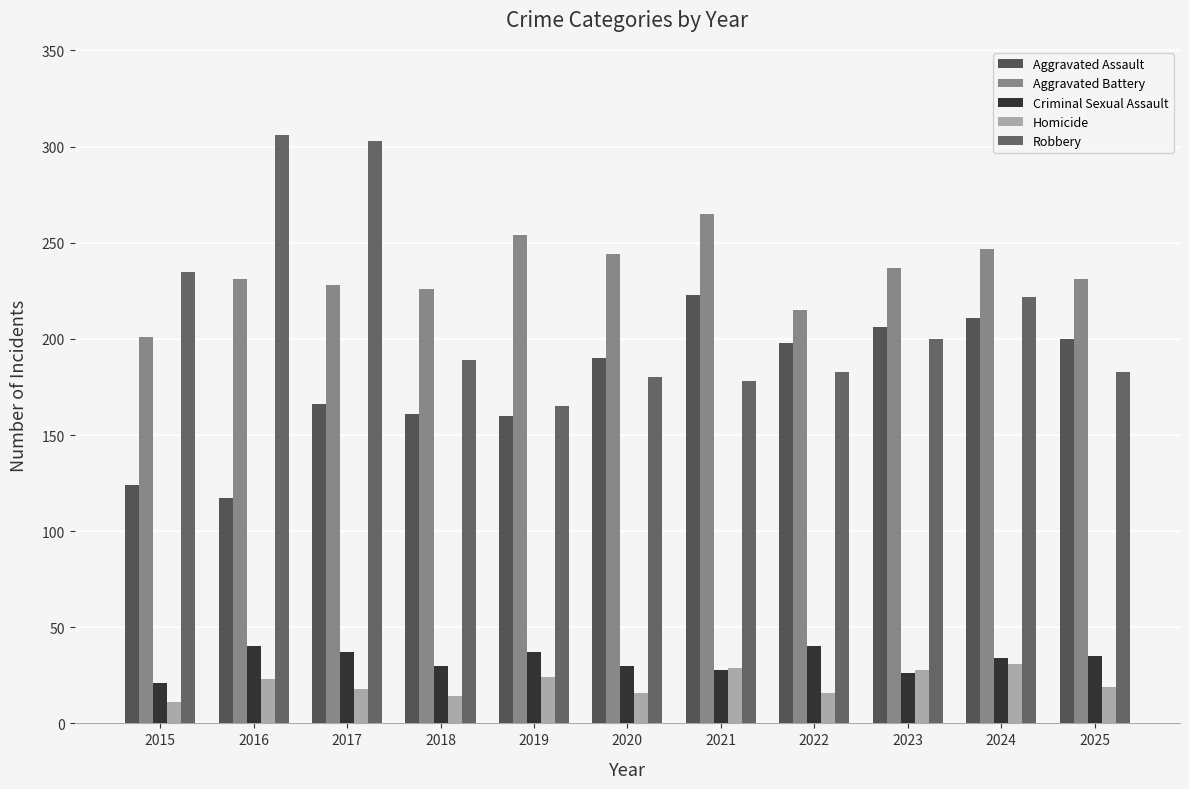

What are all the series names shown in the legend?

Aggravated Assault, Aggravated Battery, Criminal Sexual Assault, Homicide, Robbery